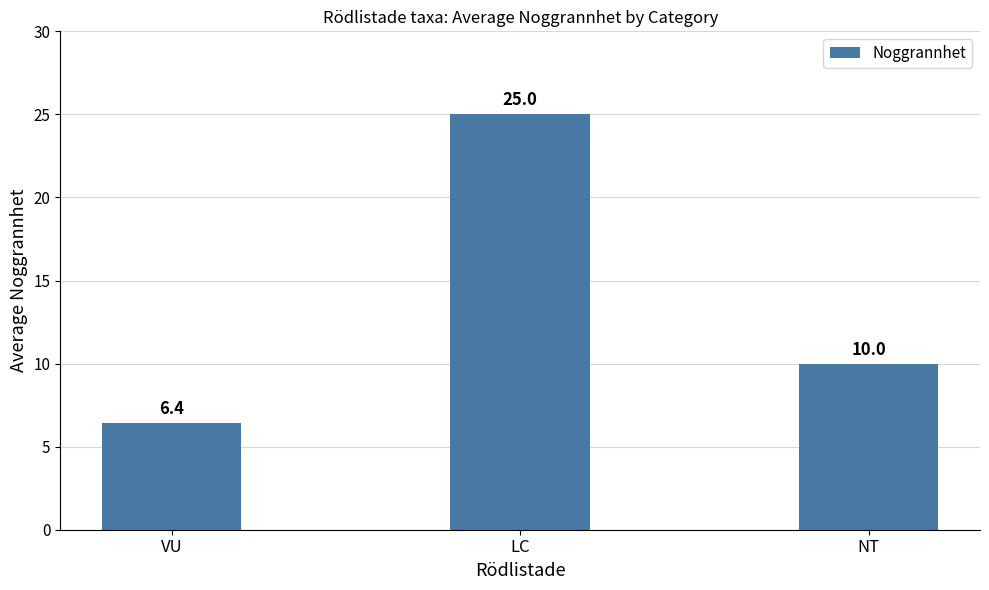

Reading right to left, list all the values displayed in this chart.

10.0	25.0	6.4